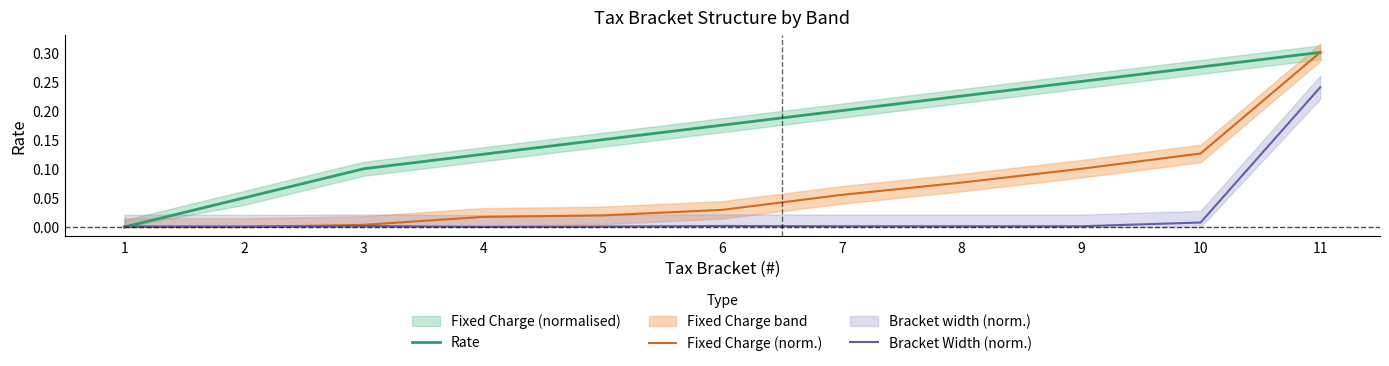

Reading right to left, transcribe all the data shown in this chart.

Rate: 11=0.3	10=0.3	9=0.2	8=0.2	7=0.2	6=0.2	5=0.1	4=0.1	3=0.1	2=0.1	1=0.0
Fixed Charge (norm.): 11=0.3	10=0.1	9=0.1	8=0.1	7=0.1	6=0.0	5=0.0	4=0.0	3=0.0	2=0.0	1=0.0
Bracket Width (norm.): 11=0.2	10=0.0	9=0.0	8=0.0	7=0.0	6=0.0	5=0.0	4=0.0	3=0.0	2=0.0	1=0.0